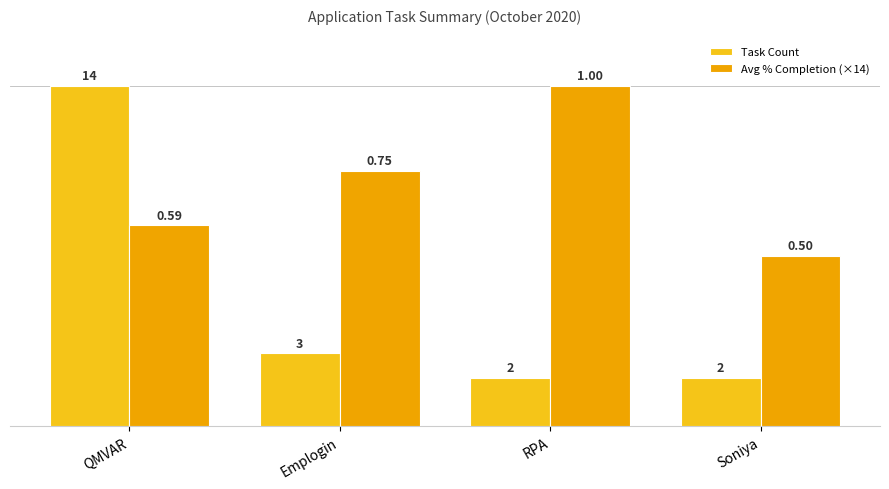

What is the value of the Avg % Completion (×14) bar at the 4th from the left?

7.0